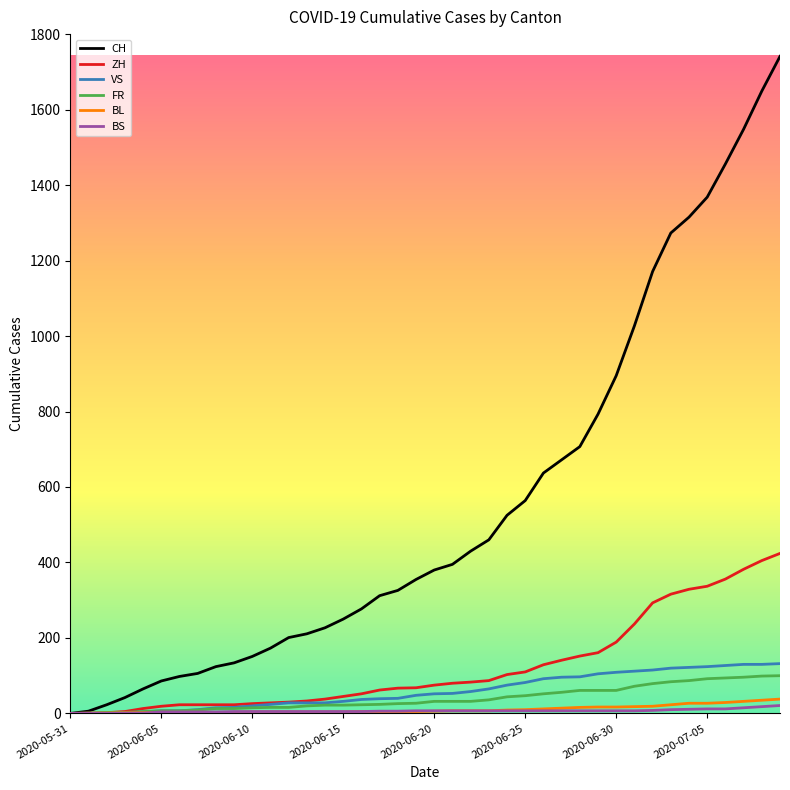

Which series has the largest total across all categories?

CH